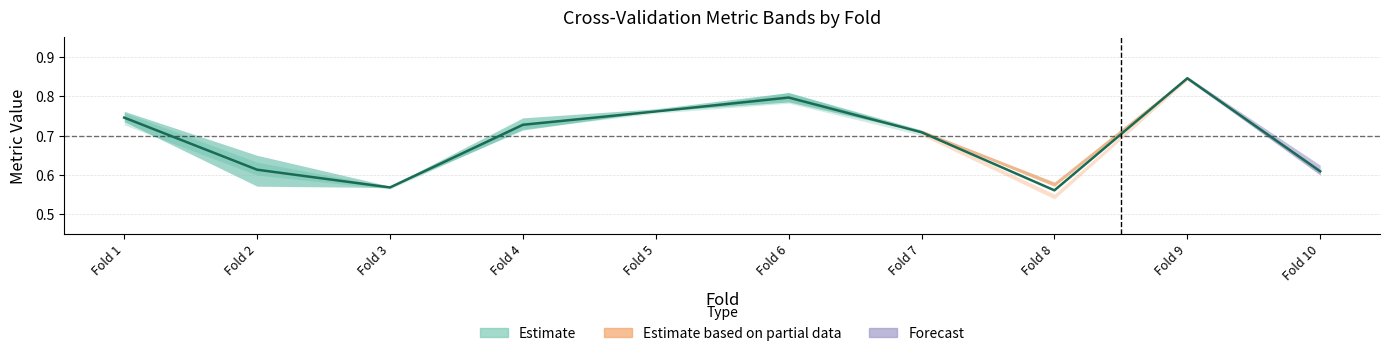

List the labels in order of value, largest first.

Fold 9, Fold 6, Fold 5, Fold 1, Fold 4, Fold 7, Fold 2, Fold 10, Fold 3, Fold 8